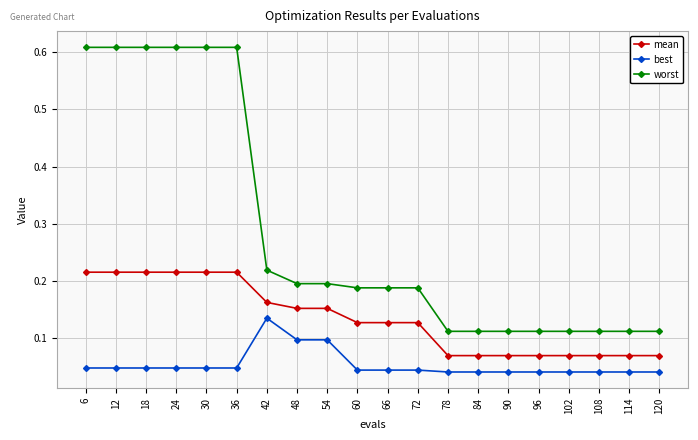

What is the sum of all mean values?

2.7